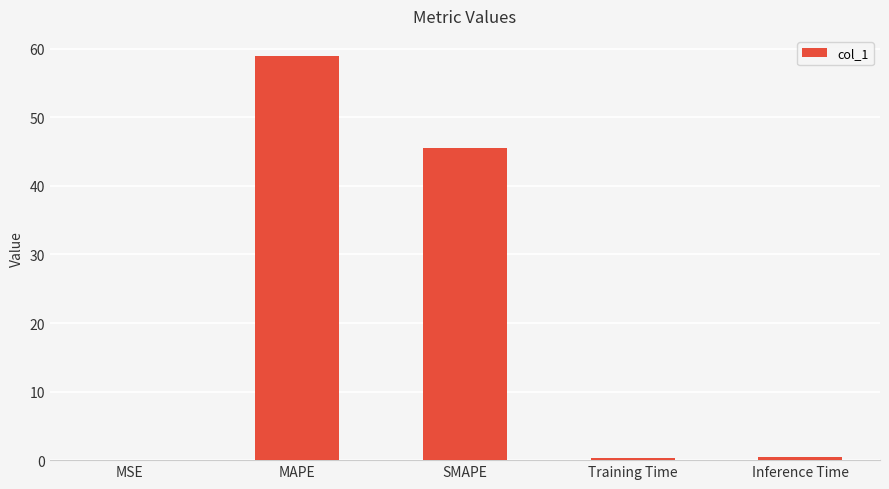

The chart shows a value of 58.9 at MAPE. True or false?

True